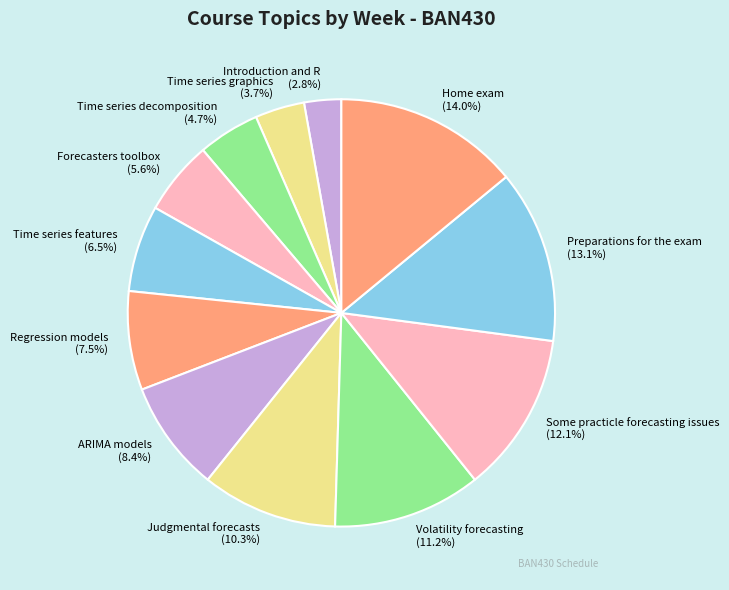

To the nearest percent, what is the average slice percentage?

8%